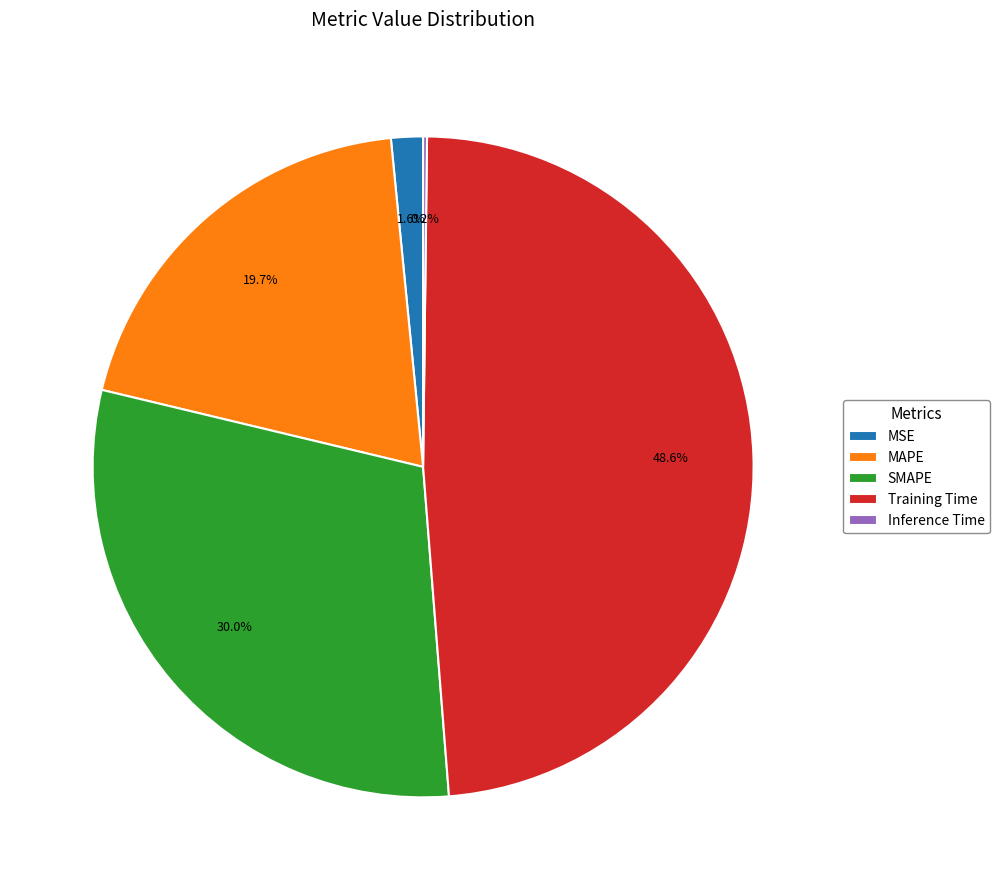

Which has a higher value, MSE or MAPE?

MAPE